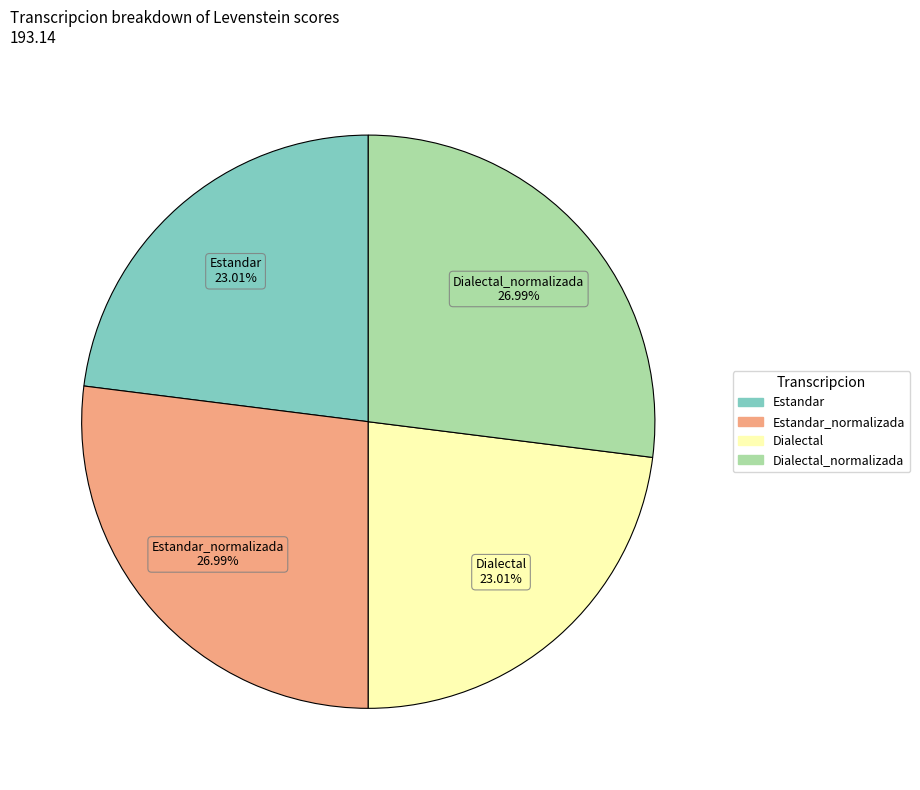

Is there any slice that represents more than half of the pie?

No